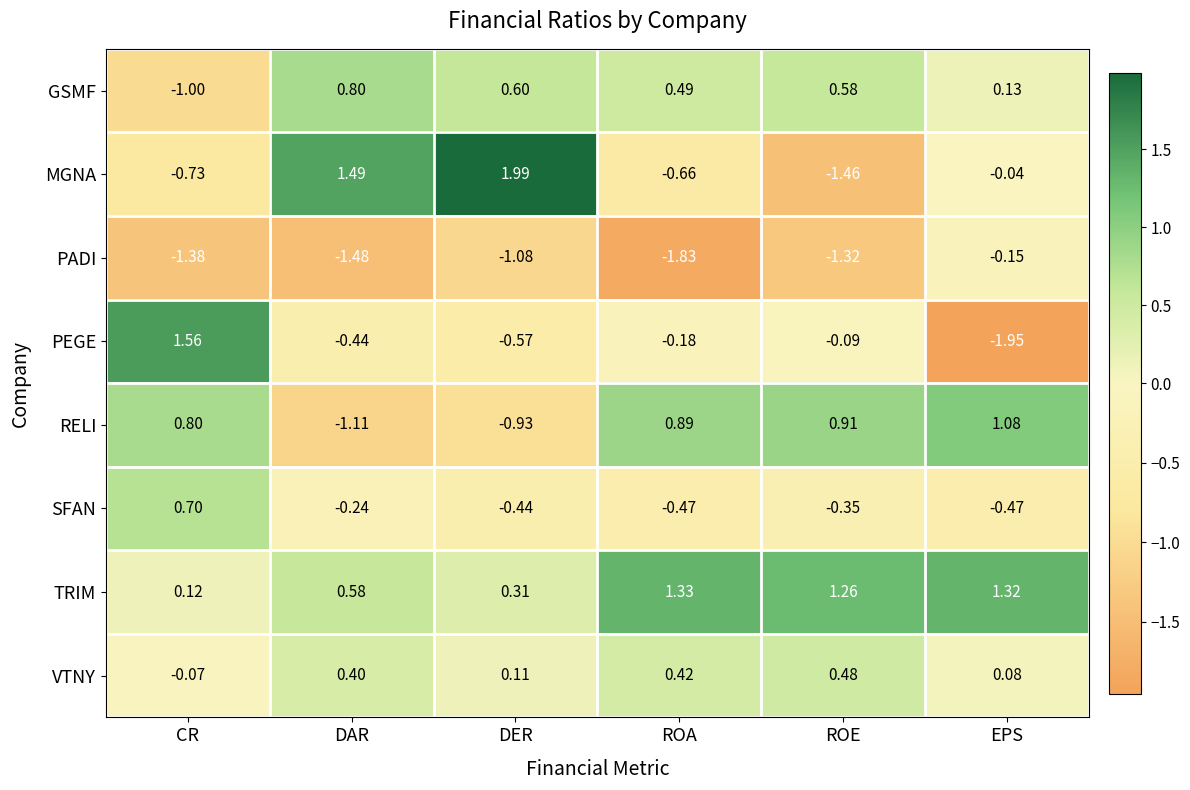

At which category is the sum across all series the highest?

ROE